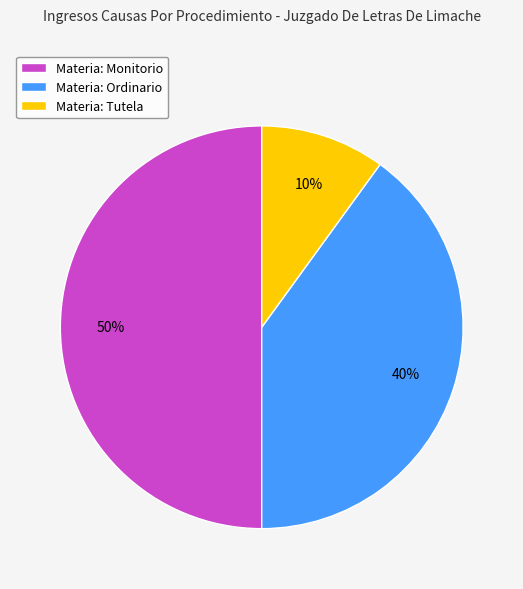

Does Materia: Ordinario represent more than half of the total?

No